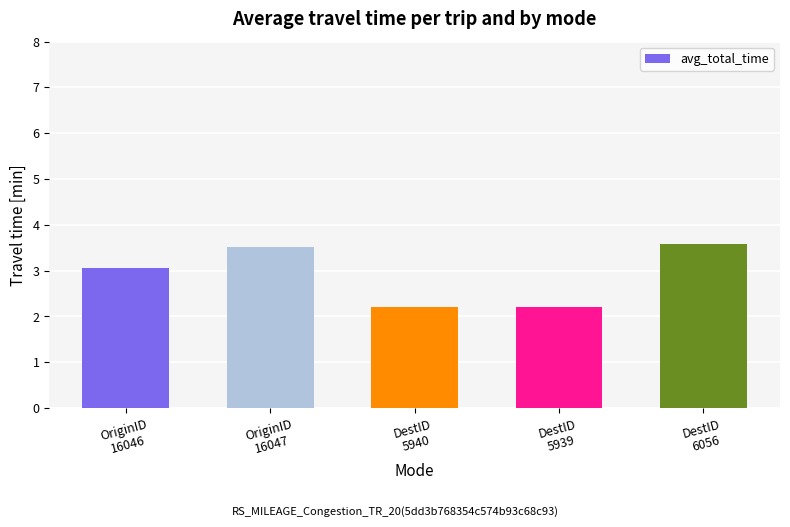

What is the smallest value displayed?

2.2